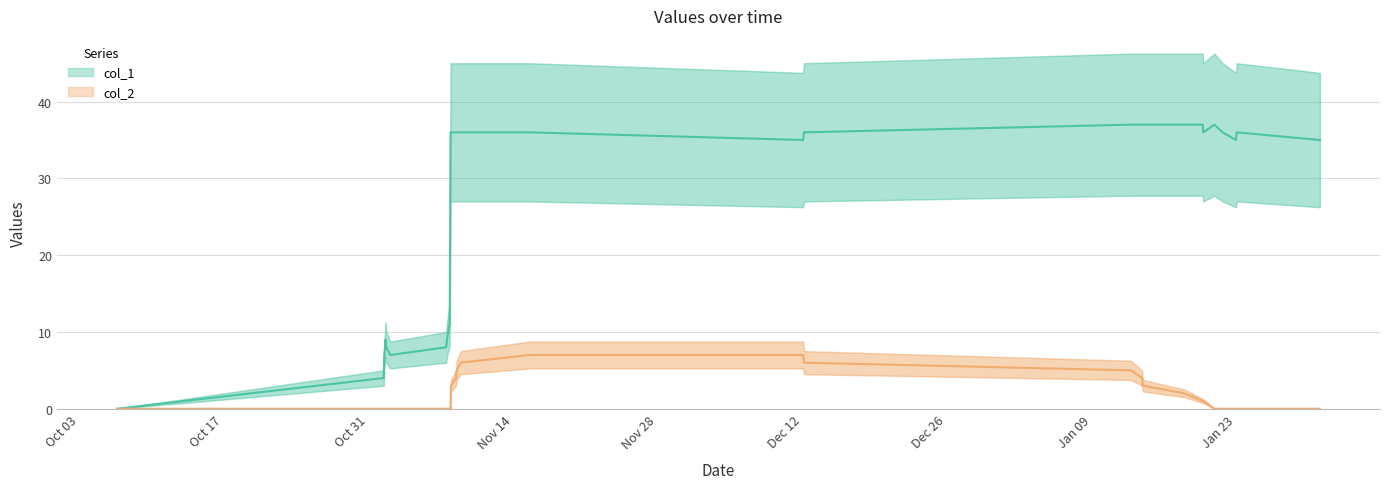

True or false: col_2 has a value of 5 at 1484248085.

True